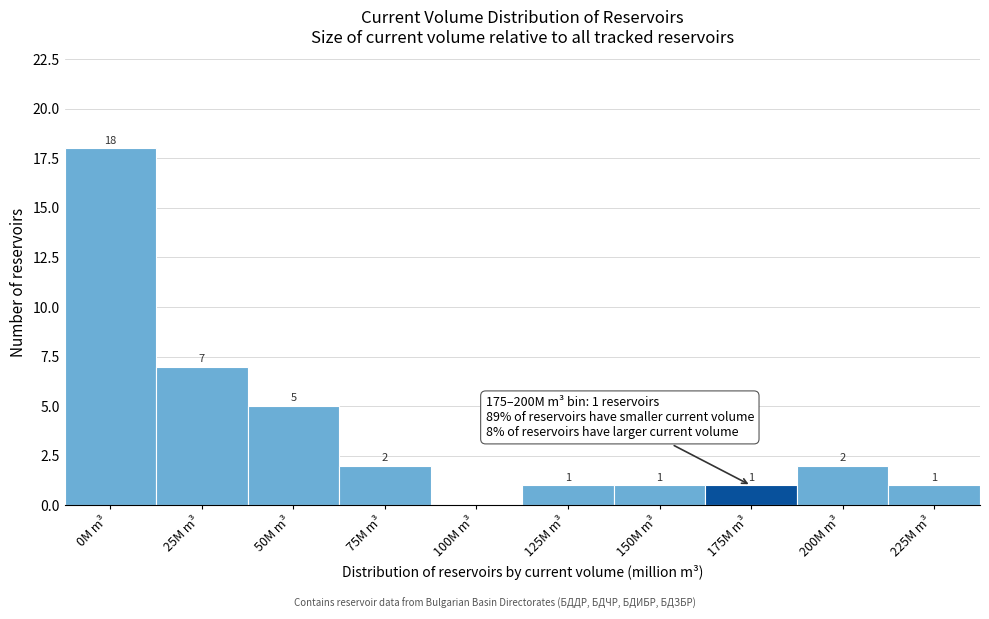

Reading left to right, extract all data points from this chart.

0M m³=18	25M m³=7	50M m³=5	75M m³=2	100M m³=0	125M m³=1	150M m³=1	175M m³=1	200M m³=2	225M m³=1